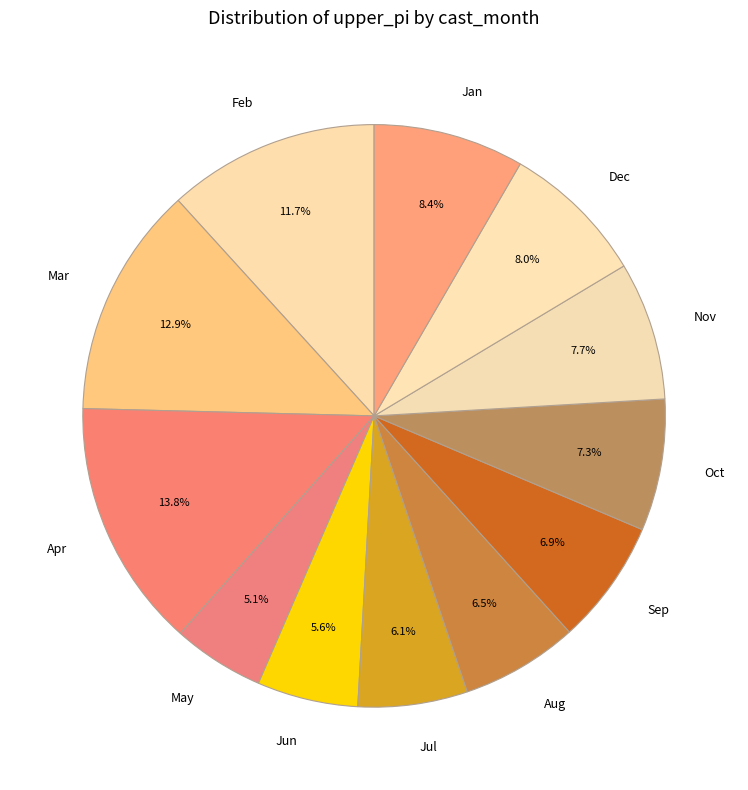

What is the largest slice in the pie chart?

Apr